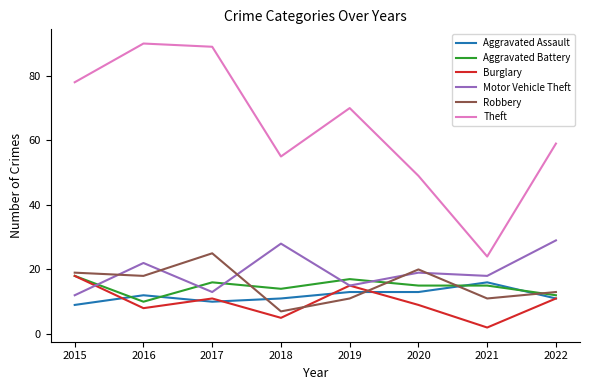

Reading right to left, extract all data points from this chart.

Aggravated Assault: 2022=11	2021=16	2020=13	2019=13	2018=11	2017=10	2016=12	2015=9
Aggravated Battery: 2022=12	2021=15	2020=15	2019=17	2018=14	2017=16	2016=10	2015=18
Burglary: 2022=11	2021=2	2020=9	2019=15	2018=5	2017=11	2016=8	2015=18
Motor Vehicle Theft: 2022=29	2021=18	2020=19	2019=15	2018=28	2017=13	2016=22	2015=12
Robbery: 2022=13	2021=11	2020=20	2019=11	2018=7	2017=25	2016=18	2015=19
Theft: 2022=59	2021=24	2020=49	2019=70	2018=55	2017=89	2016=90	2015=78